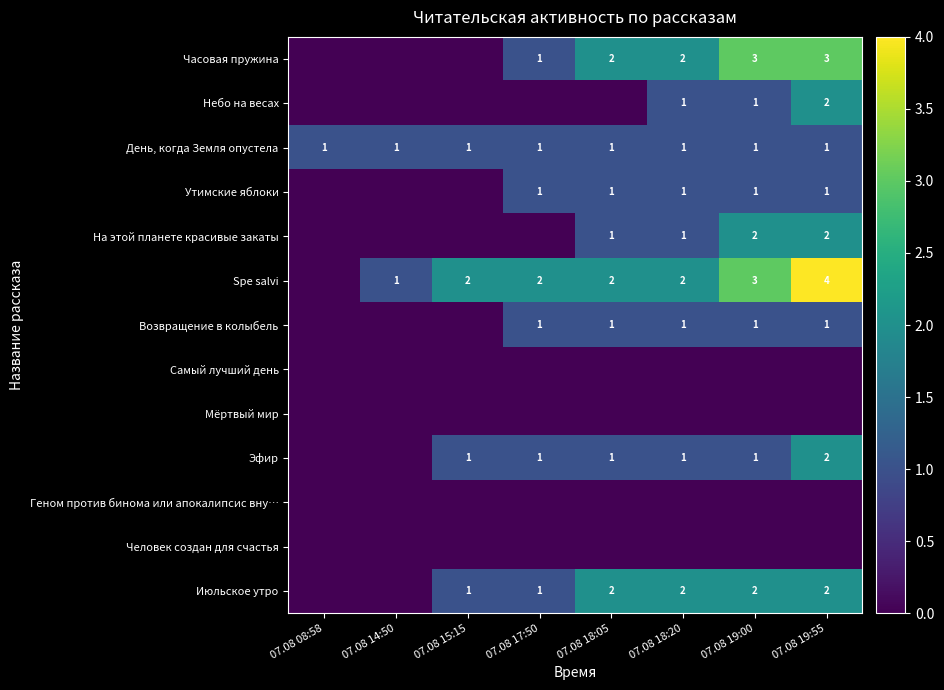

True or false: Эфир has a value of 1 at 07.08 19:55.

False